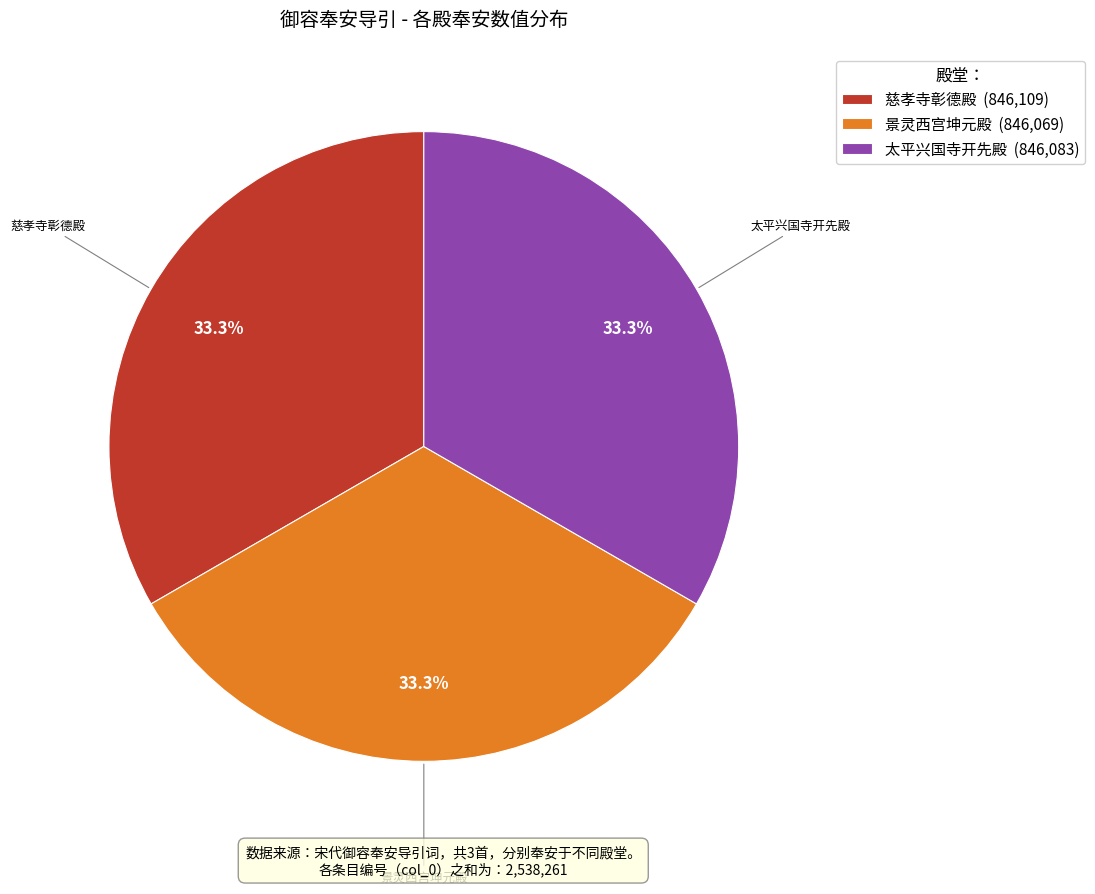

Does any single category account for the majority?

No